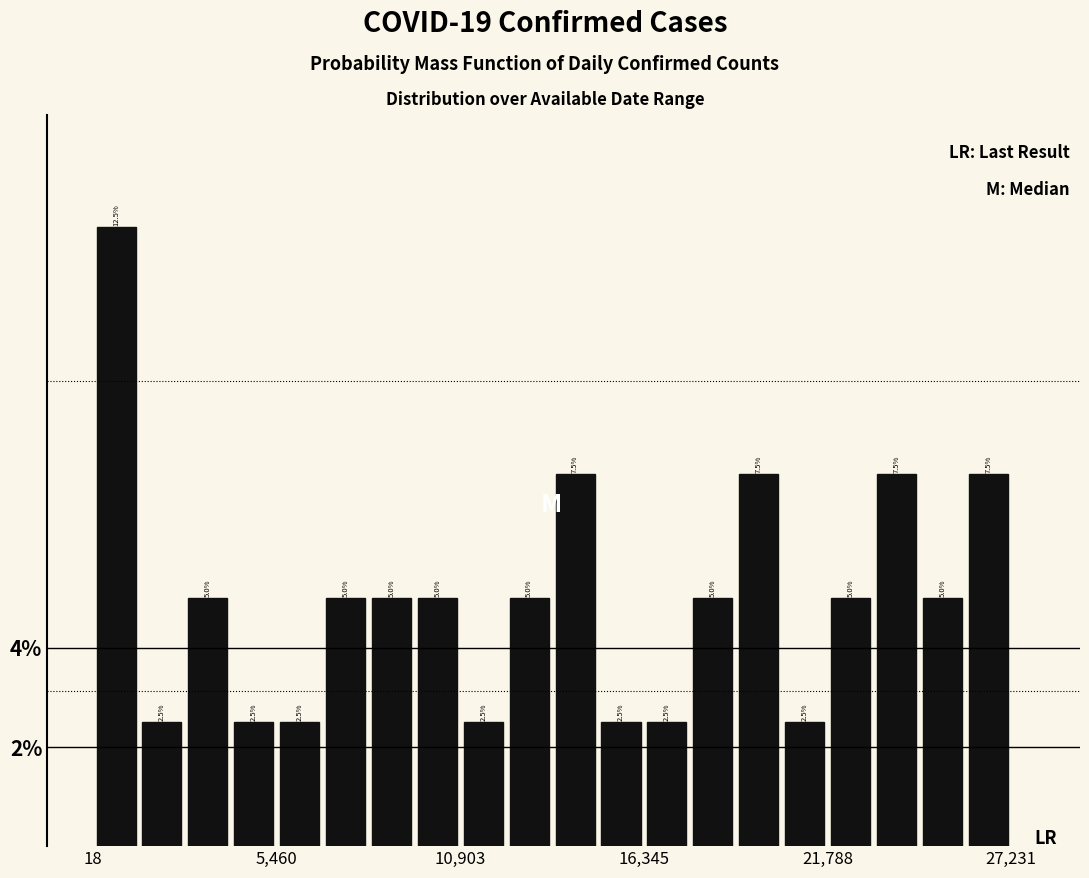

Around what value on the x-axis is the tallest bar? Give the approximate position of its centre, as read against the axis.

1000